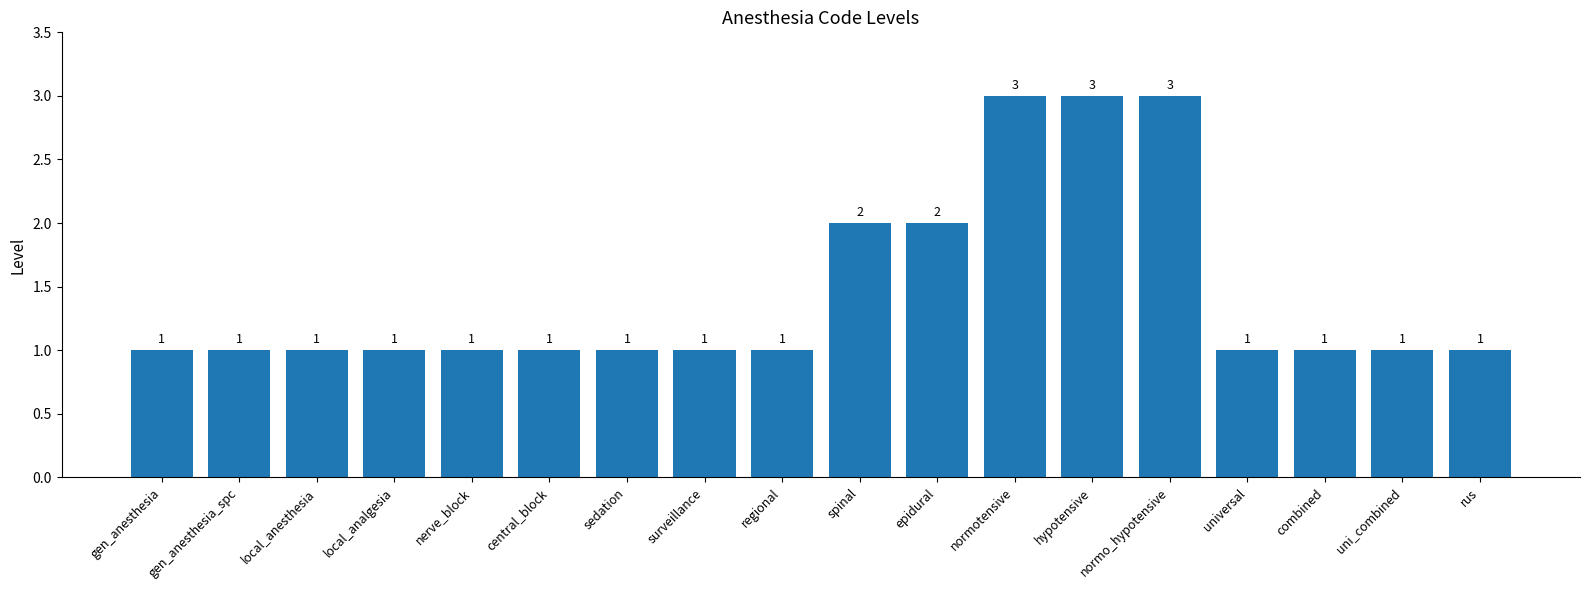

What is the ratio of the value at hypotensive to the value at combined?

3.0